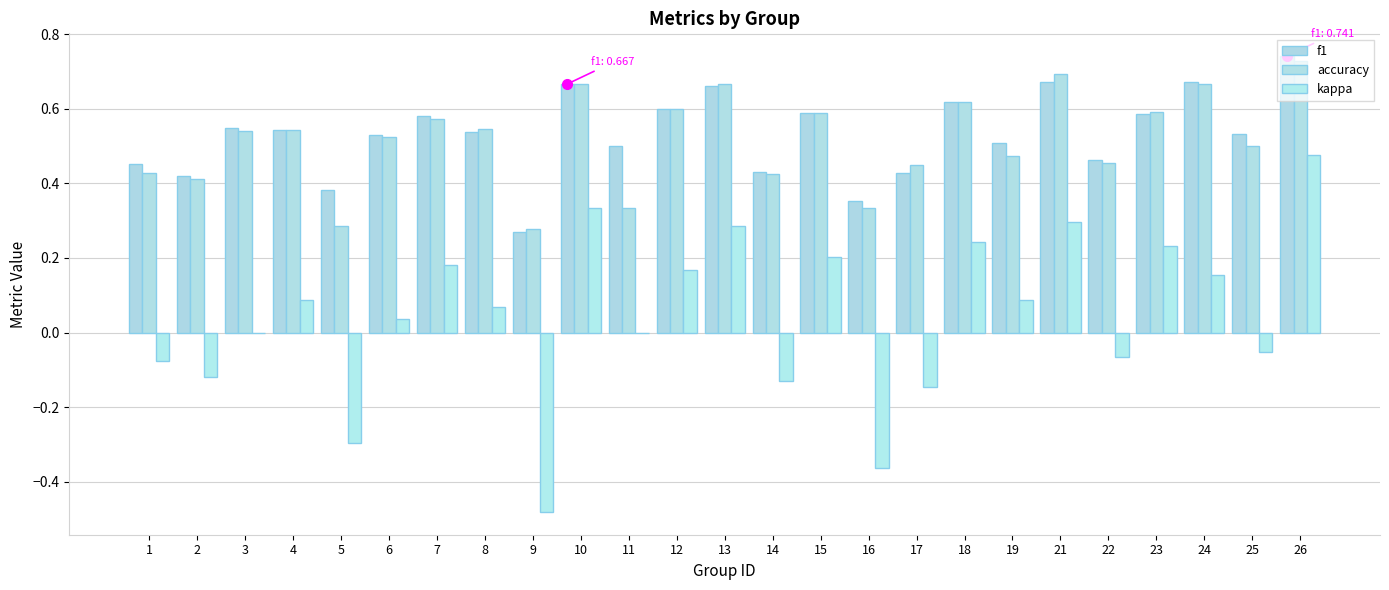

What is the sum of all f1 values?

13.3